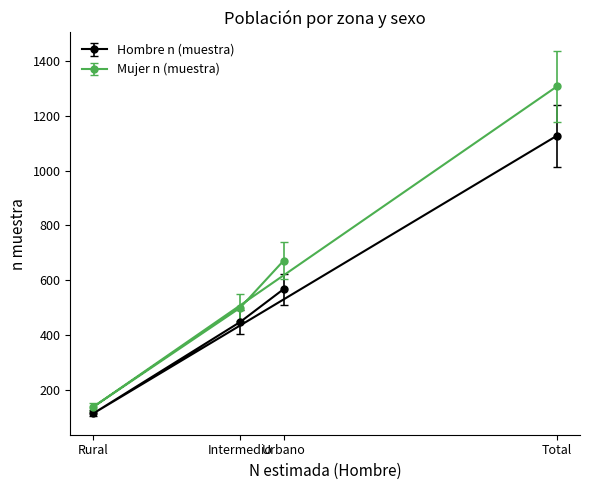

True or false: Mujer n (muestra) has a value of 845 at Intermedio.

False